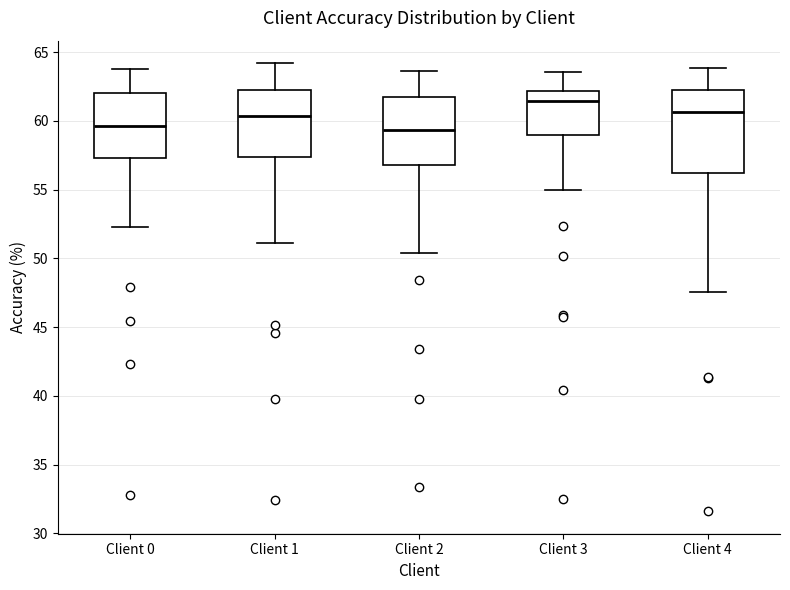

Reading left to right, read every box against the y-axis: the position of its median line, the range the box covers, and the ends of its whiskers. The values are not printed on the chart, so give them approximately, as read against the axis.

Client 0: median 59.5, box 57.5 to 62.0, whiskers 52.5 to 64.0
Client 1: median 60.5, box 57.5 to 62.0, whiskers 51.0 to 64.0
Client 2: median 59.5, box 57.0 to 61.5, whiskers 50.5 to 63.5
Client 3: median 61.5, box 59.0 to 62.0, whiskers 55.0 to 63.5
Client 4: median 60.5, box 56.0 to 62.0, whiskers 47.5 to 64.0